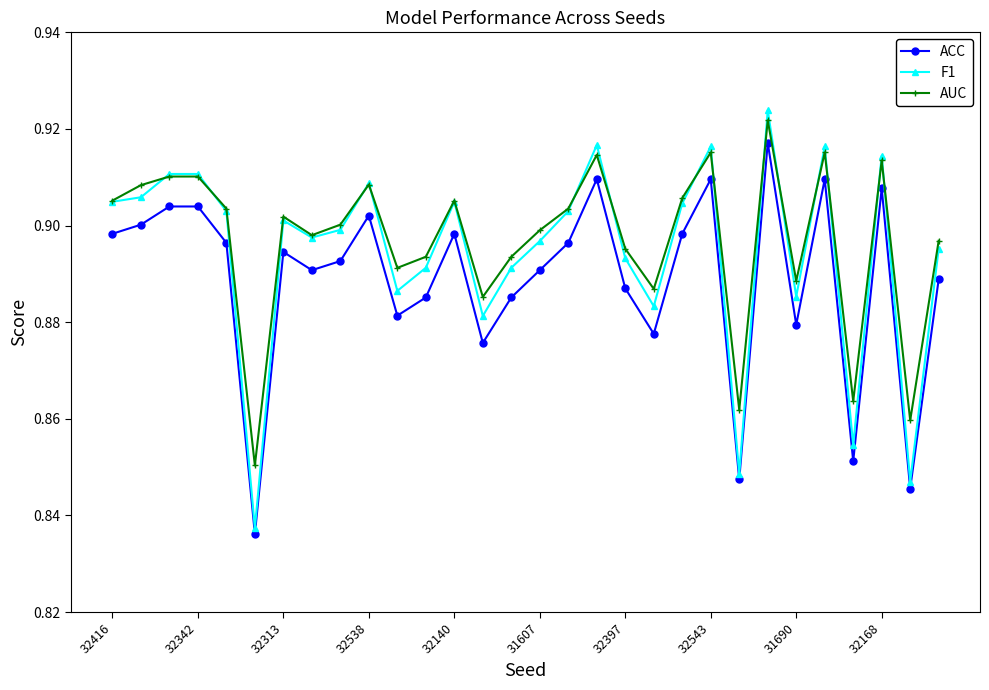

At how many categories does at least one series exceed 0?

30